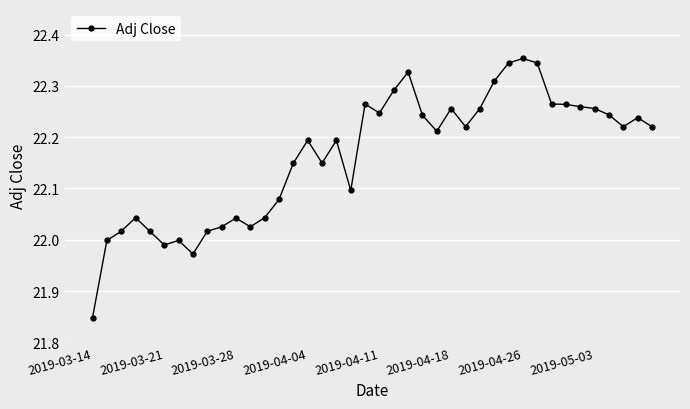

True or false: the data has more than 1 interior local peaks.

True